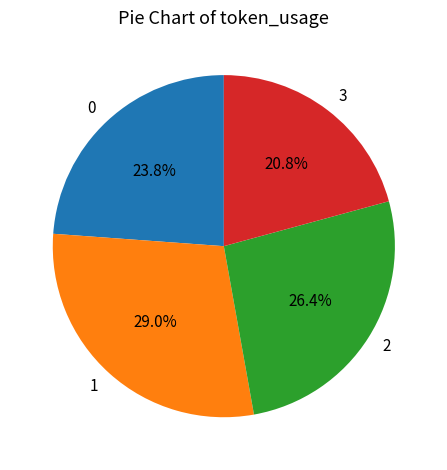

To the nearest percent, what is the average slice percentage?

25%